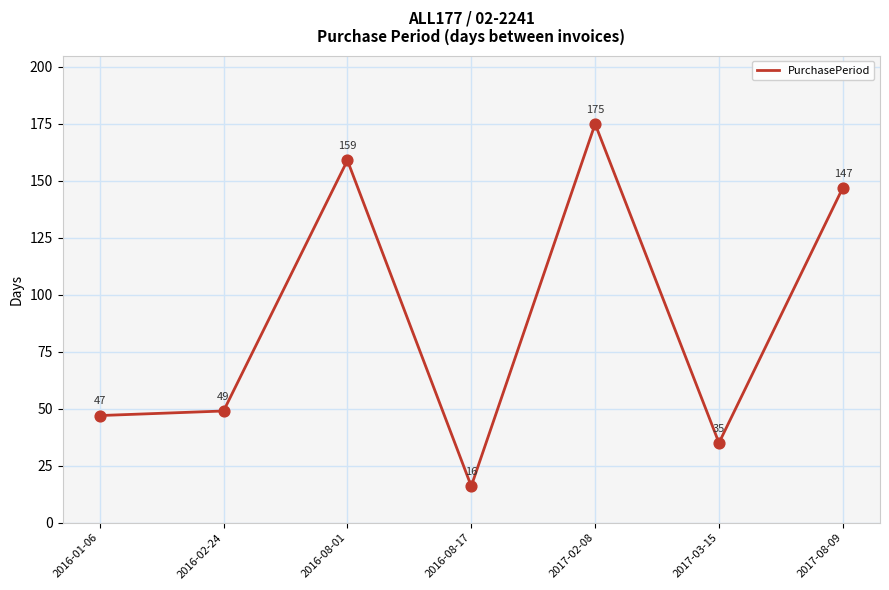

What is the change in value from 2016-08-17 to 2017-02-08?

+159